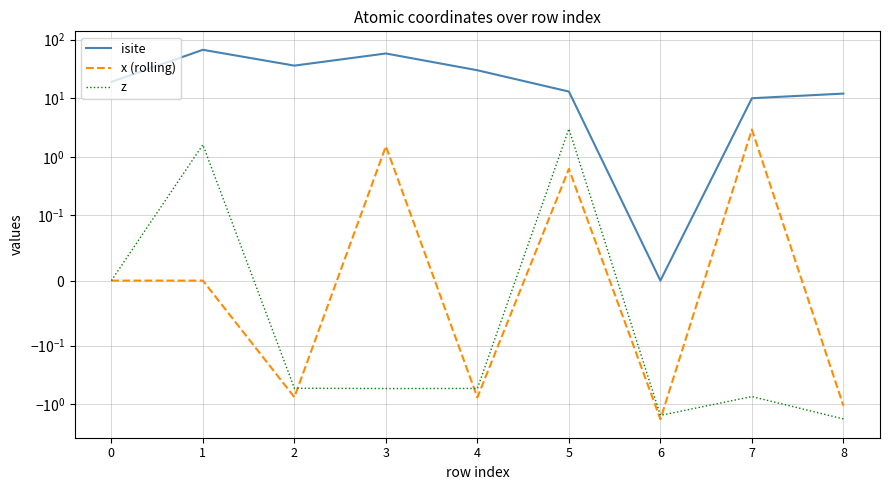

How many lines are shown in the chart?

3